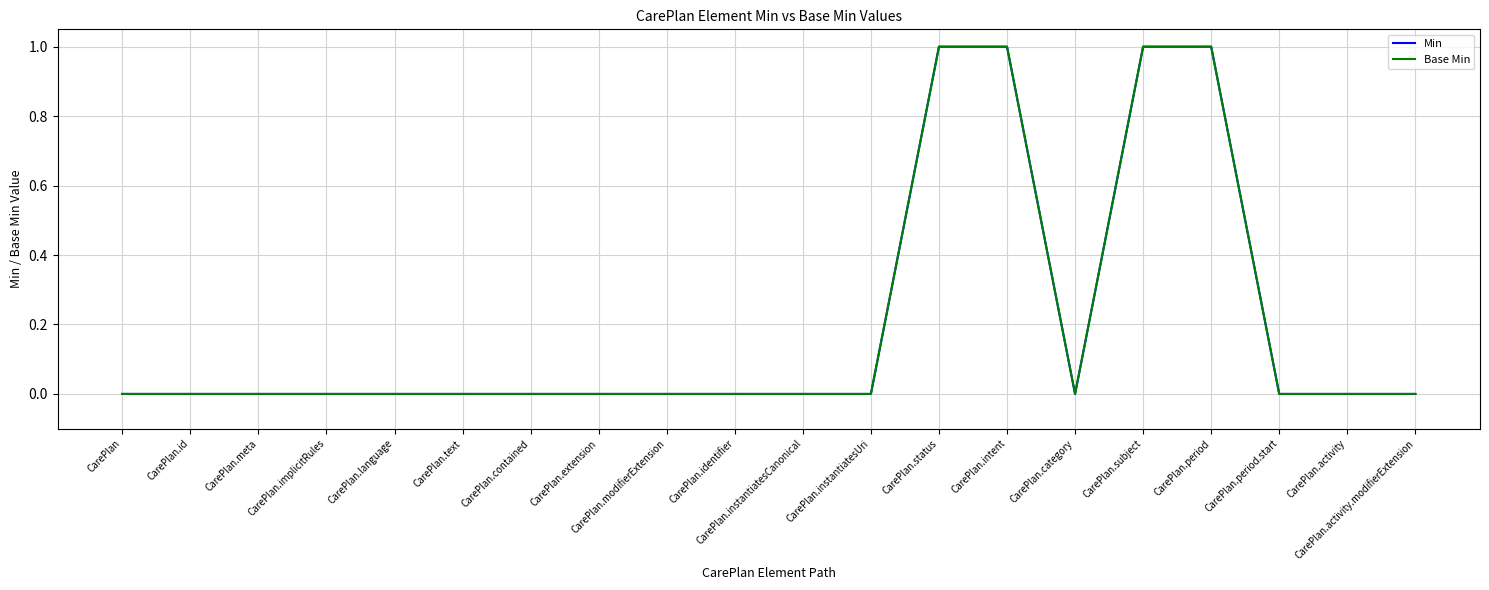

What is the total value across all series at CarePlan.period?

2